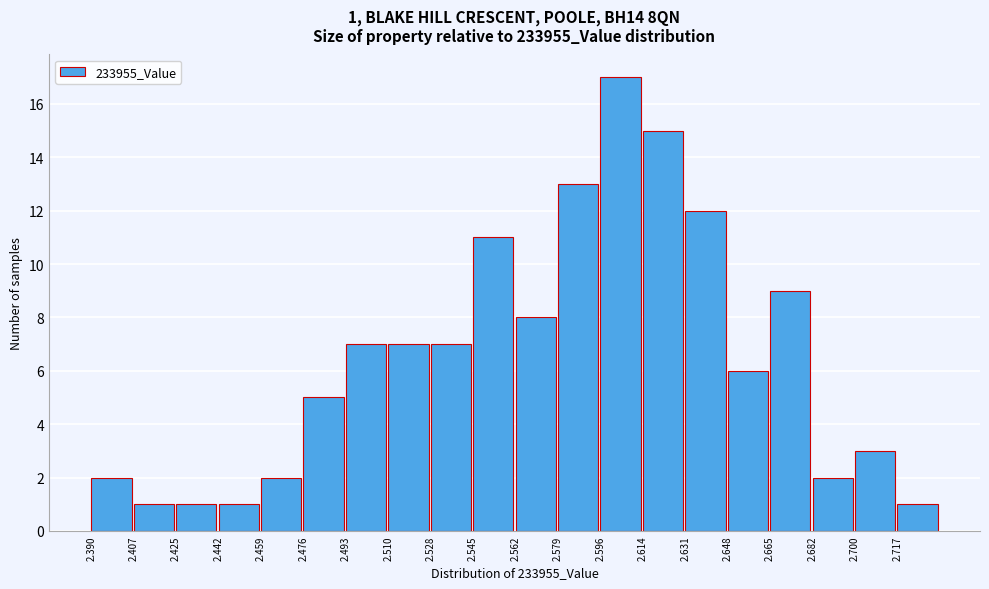

Over which range of the x-axis is the bar tallest?

2.596 to 2.614